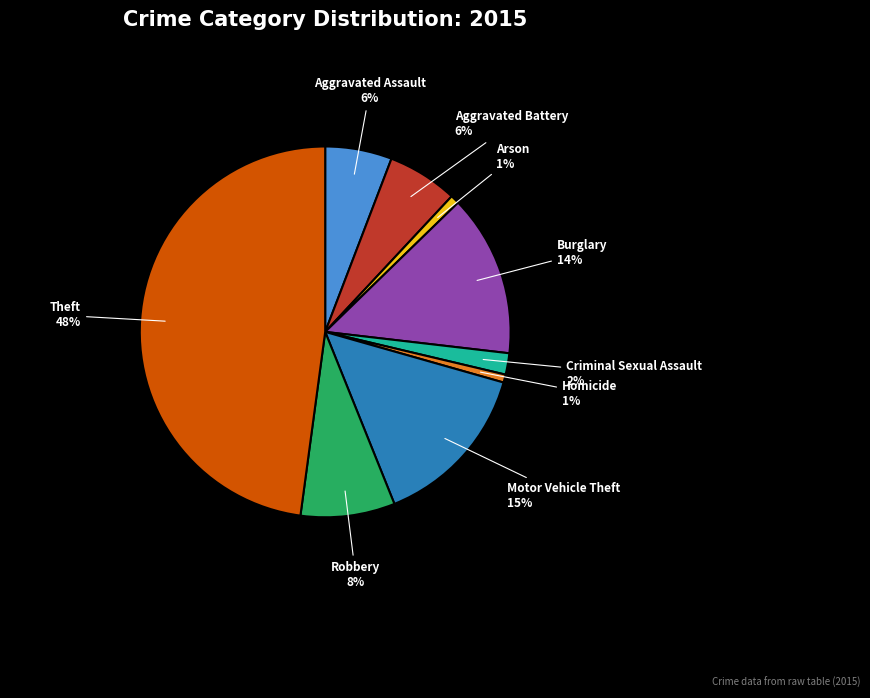

Which slice is the largest?

Theft